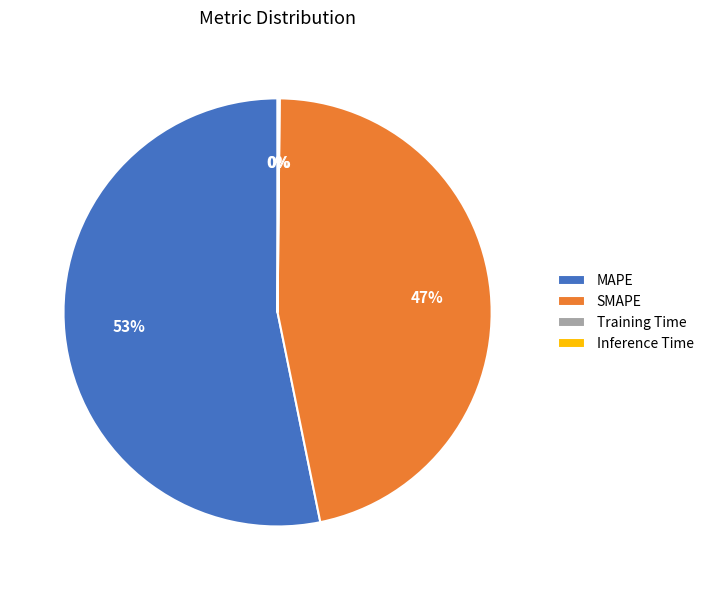

To the nearest percent, what is the average slice percentage?

25%